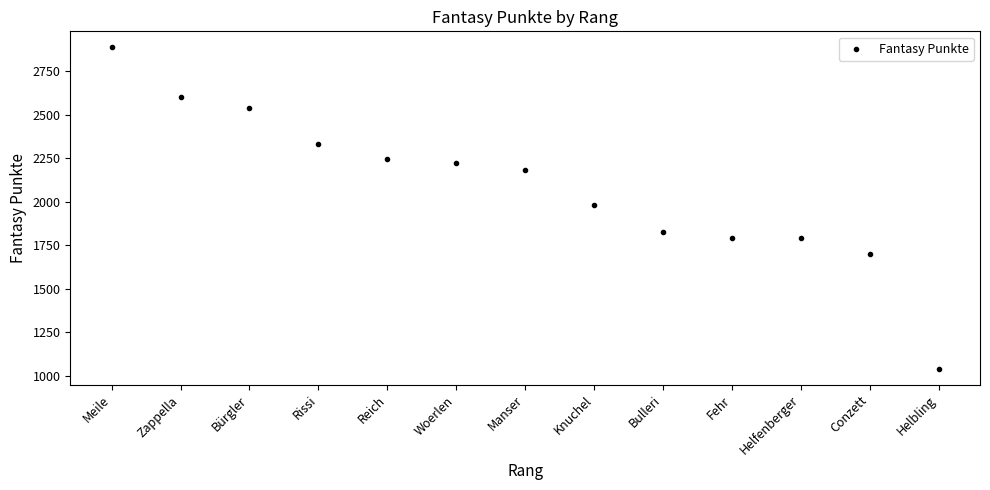

What is the range of Y values (max minus min)?

1848